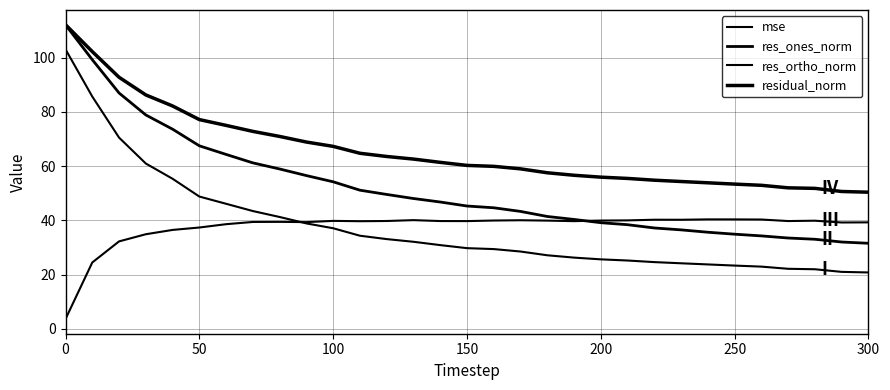

List the series in order of their peak value, highest first.

residual_norm, res_ones_norm, mse, res_ortho_norm